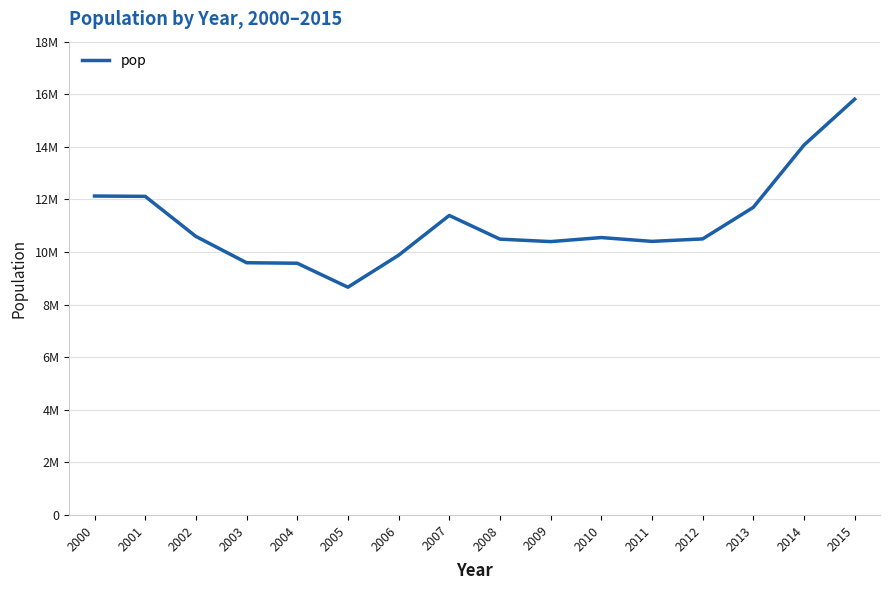

True or false: there are more than 2 points higher than both neighbors.

False